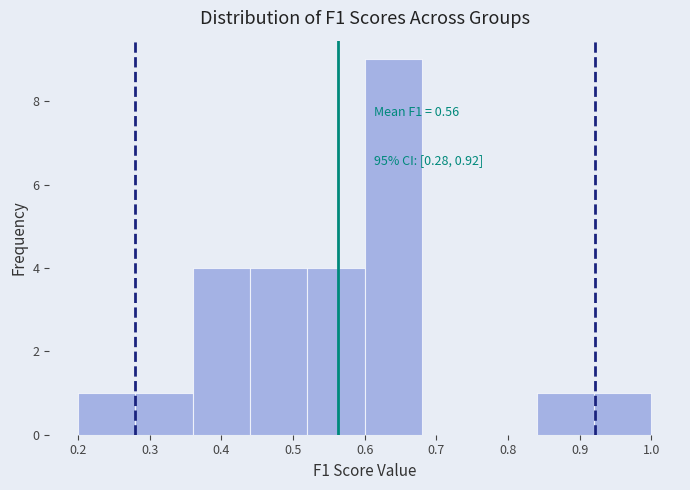

Over which range of the x-axis is the bar tallest?

0.60 to 0.68